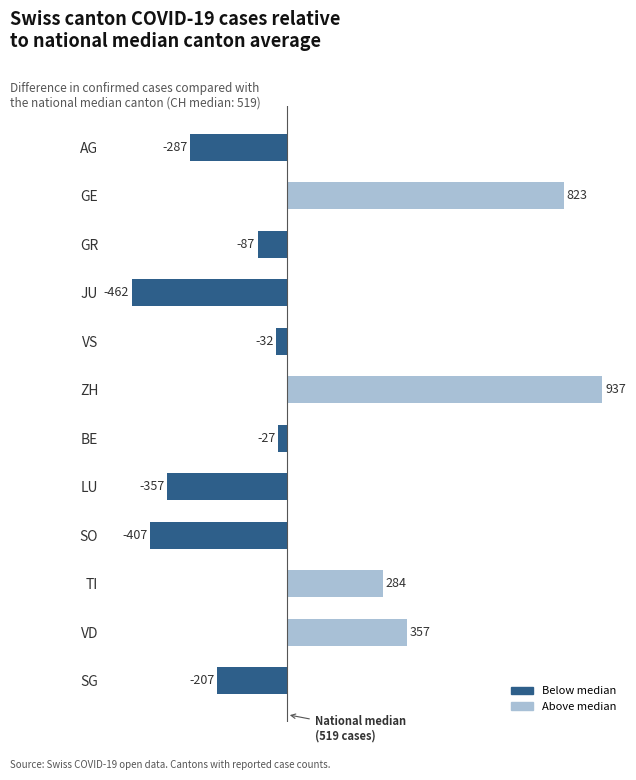

Where is the data nearest to the value 237?

TI